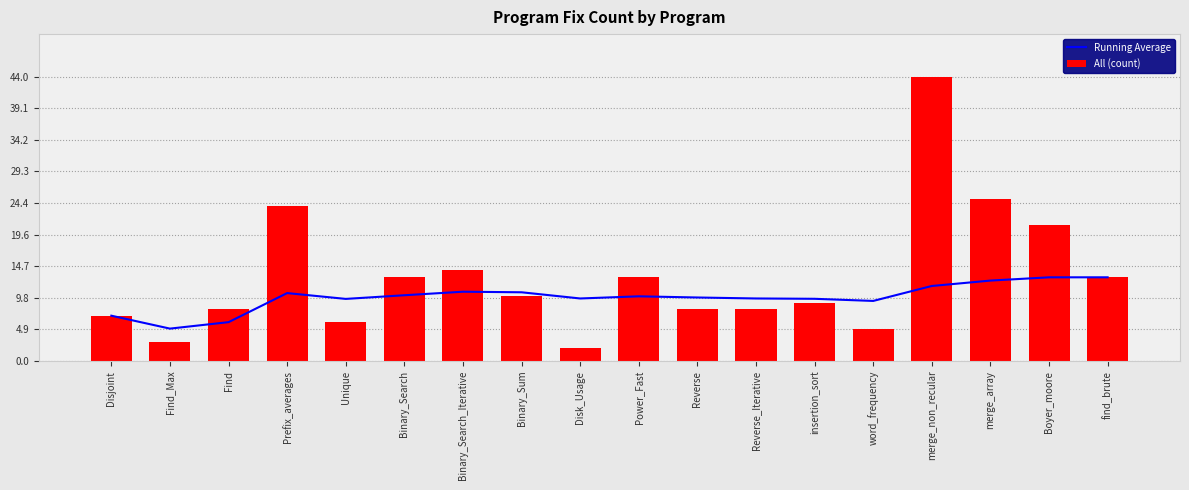

Where does the All (count) series first go above 10?

Prefix_averages